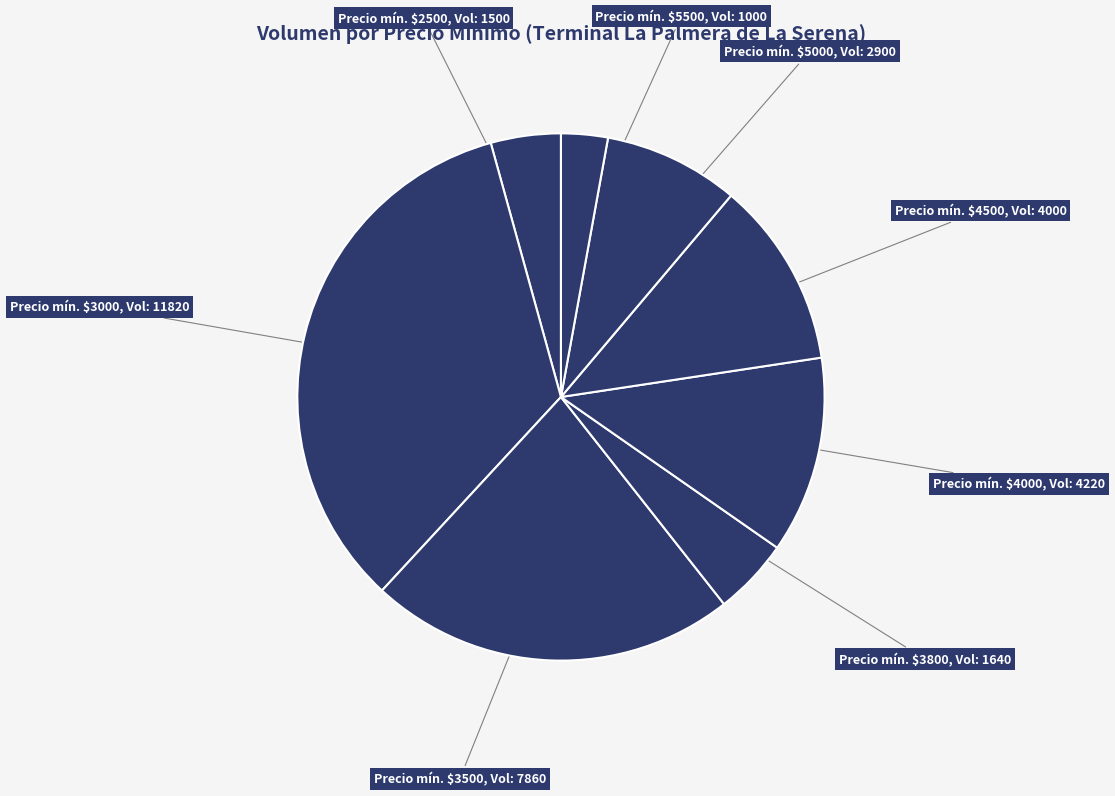

How many slices are in this pie chart?

8